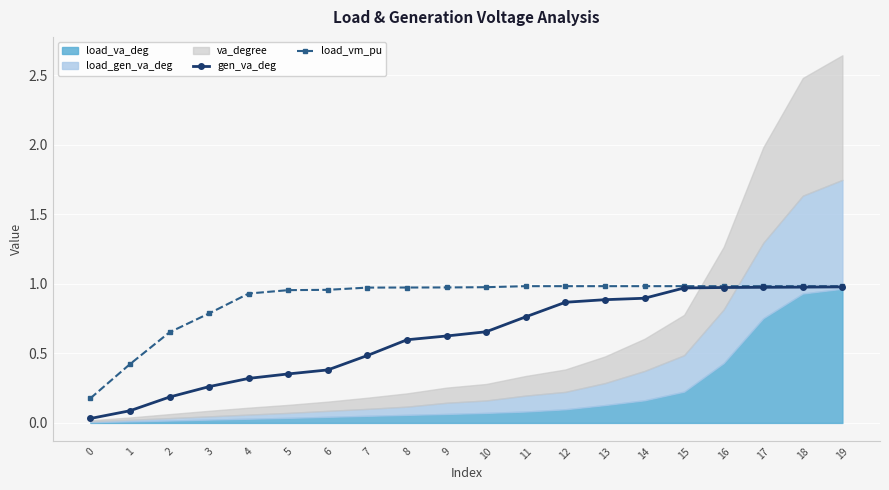

Which has a higher value, 5 or 19?

19